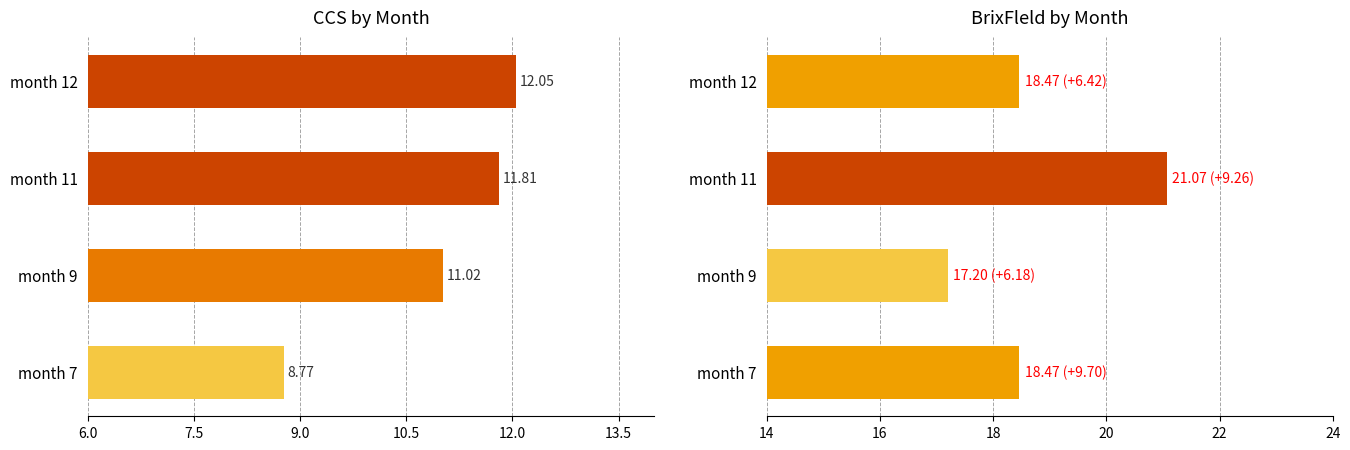

What is the difference between the maximum and minimum values in the BrixFleld series?

3.9